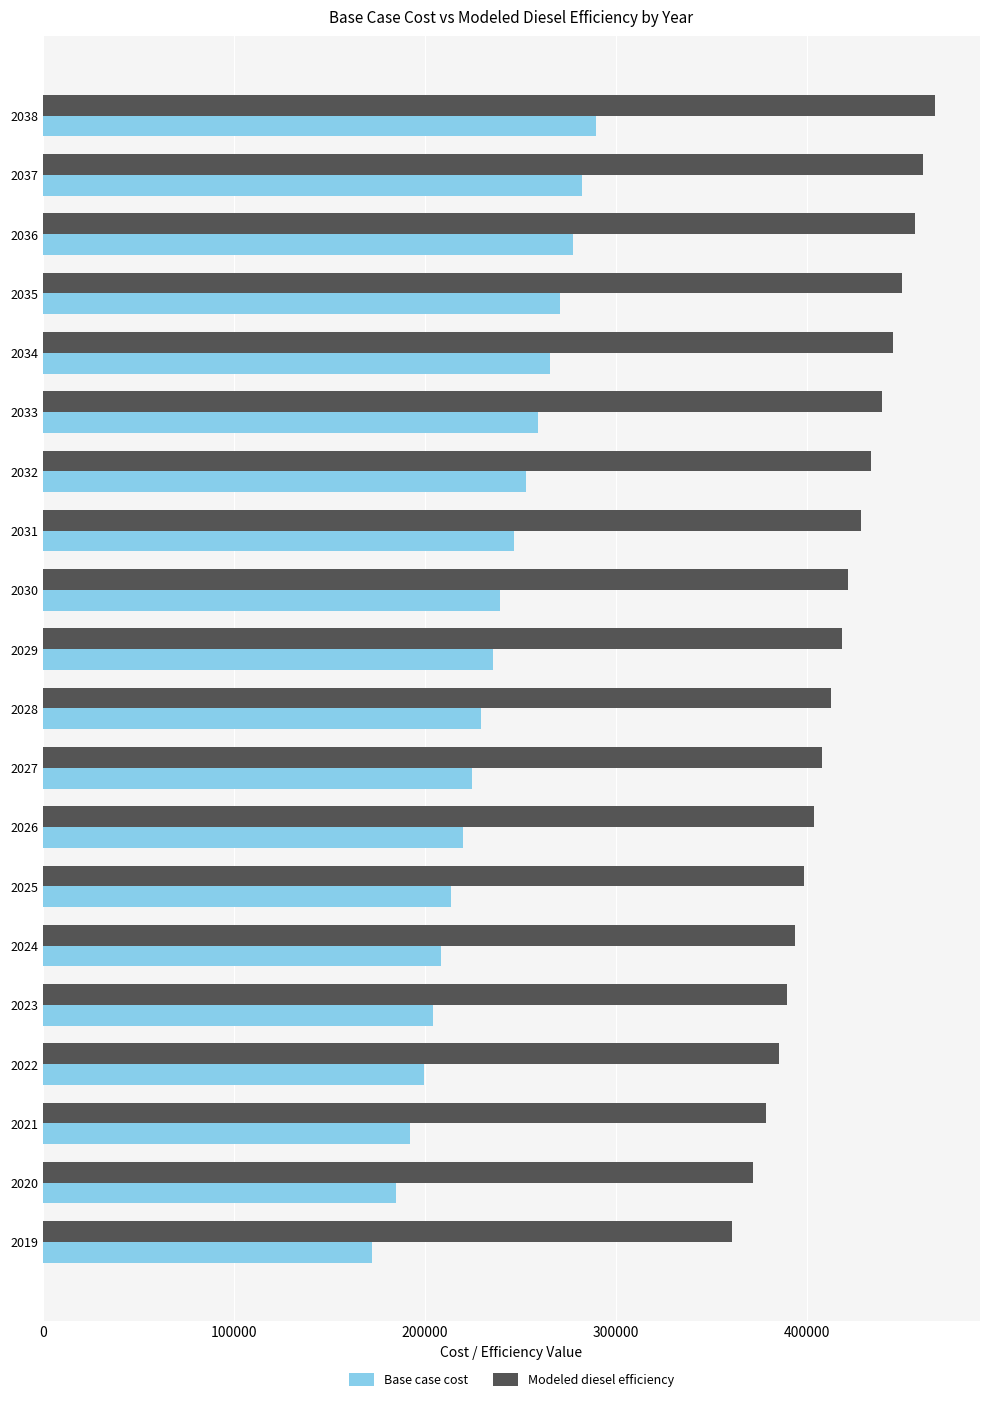

What is the spread (max minus min) of values at 2033?

180364.8